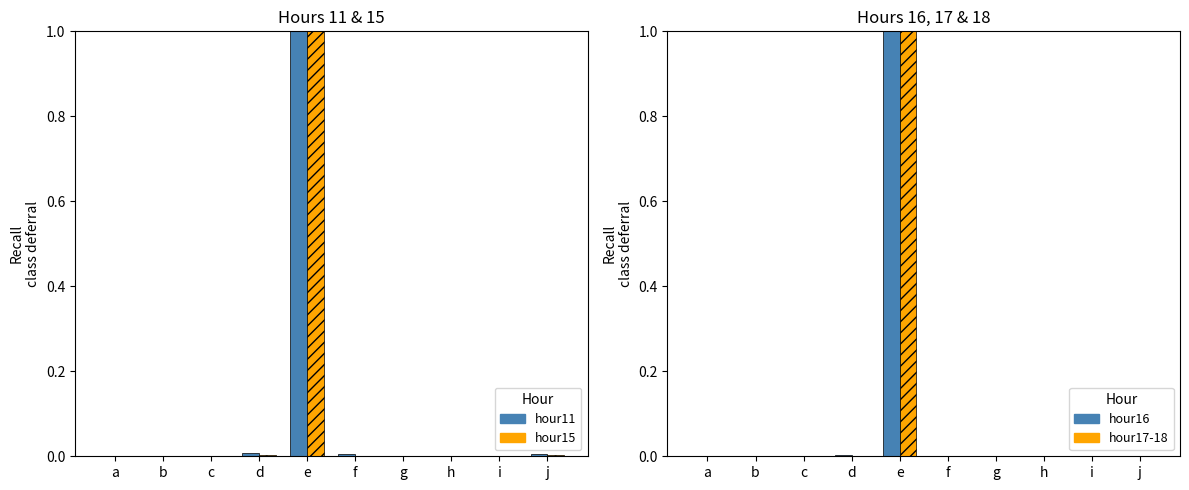

Which series has the largest range (max minus min)?

hour15